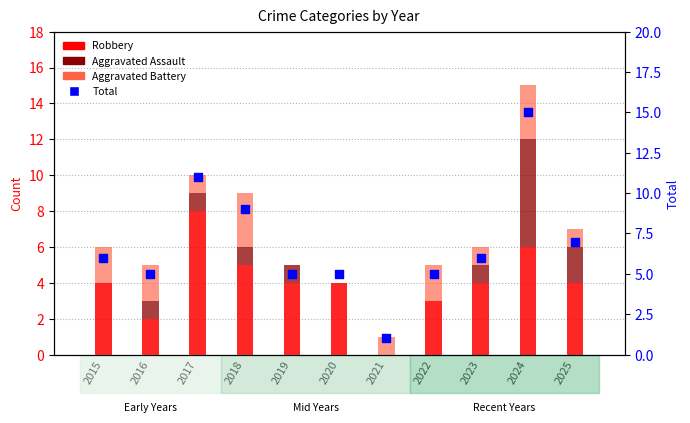

Which series reaches the minimum Y coordinate?

Robbery